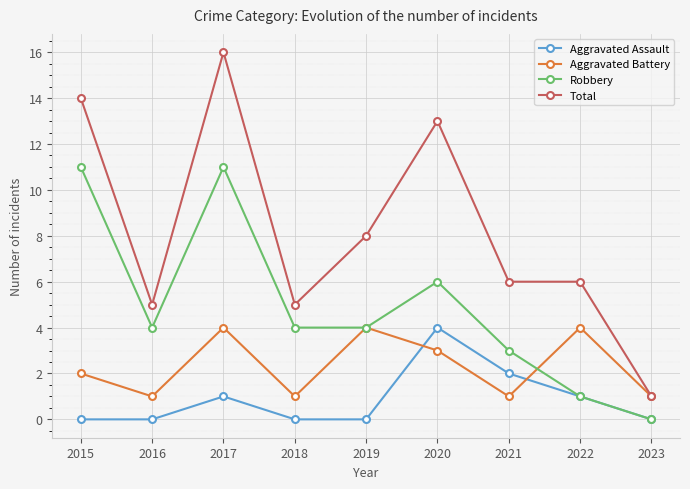

Between which two adjacent categories do Aggravated Battery and Aggravated Assault first intersect?

2019 and 2020